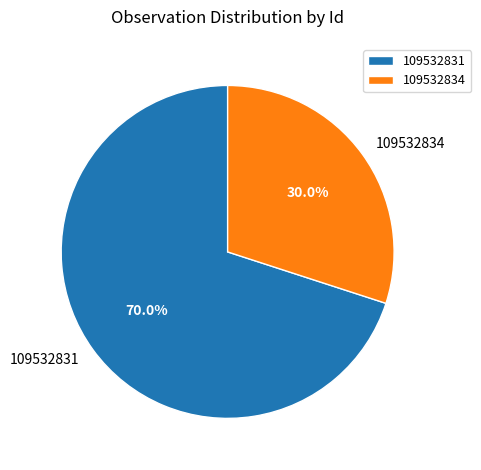

Do 109532831 and 109532834 together represent more than half of the pie?

Yes